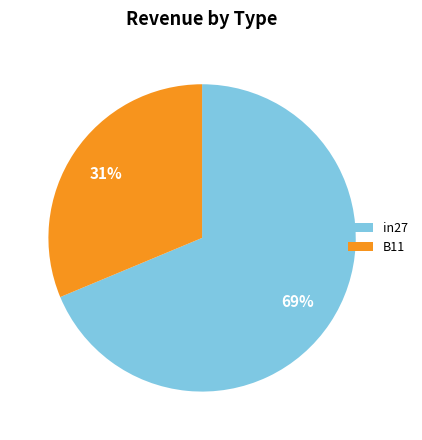

Which slice is the smallest?

B11